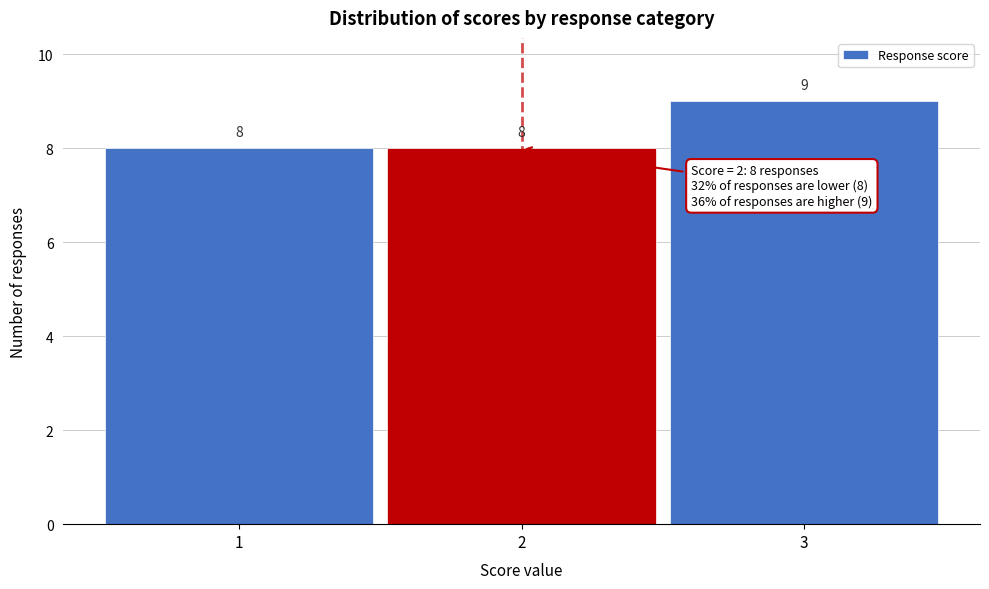

Reading left to right, transcribe this chart: for each bar, give the range it covers on the x-axis and its height.

0.5 to 1.5: 8
1.5 to 2.5: 8
2.5 to 3.5: 9